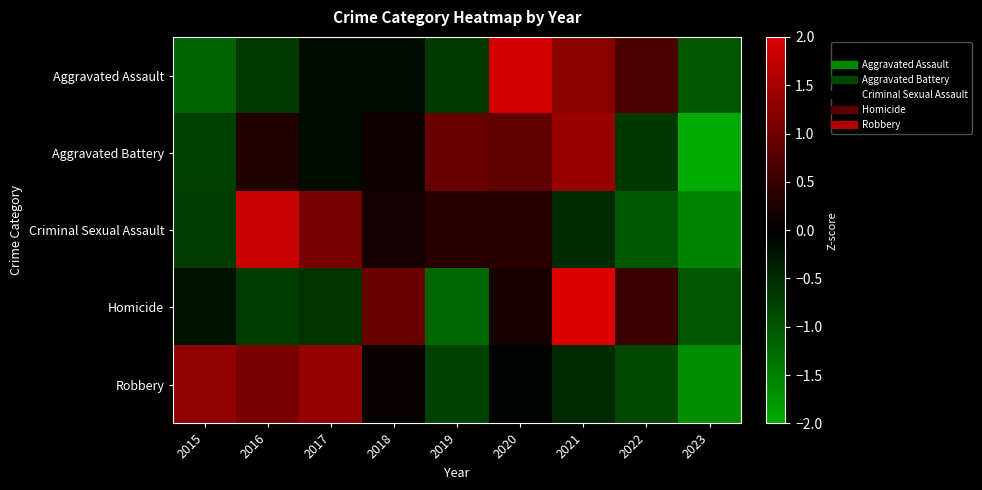

Reading right to left, what are all the values shown in this chart?

Aggravated Assault: 2023=-1.0	2022=0.7	2021=1.2	2020=1.9	2019=-0.7	2018=-0.1	2017=-0.1	2016=-0.7	2015=-1.2
Aggravated Battery: 2023=-2.1	2022=-0.6	2021=1.4	2020=0.9	2019=0.9	2018=0.1	2017=-0.1	2016=0.3	2015=-0.8
Criminal Sexual Assault: 2023=-1.6	2022=-1.0	2021=-0.5	2020=0.4	2019=0.4	2018=0.2	2017=1.1	2016=1.8	2015=-0.7
Homicide: 2023=-1.0	2022=0.5	2021=2.1	2020=0.2	2019=-1.2	2018=0.9	2017=-0.6	2016=-0.7	2015=-0.2
Robbery: 2023=-1.7	2022=-0.8	2021=-0.5	2020=-0.0	2019=-0.8	2018=0.1	2017=1.3	2016=1.1	2015=1.3